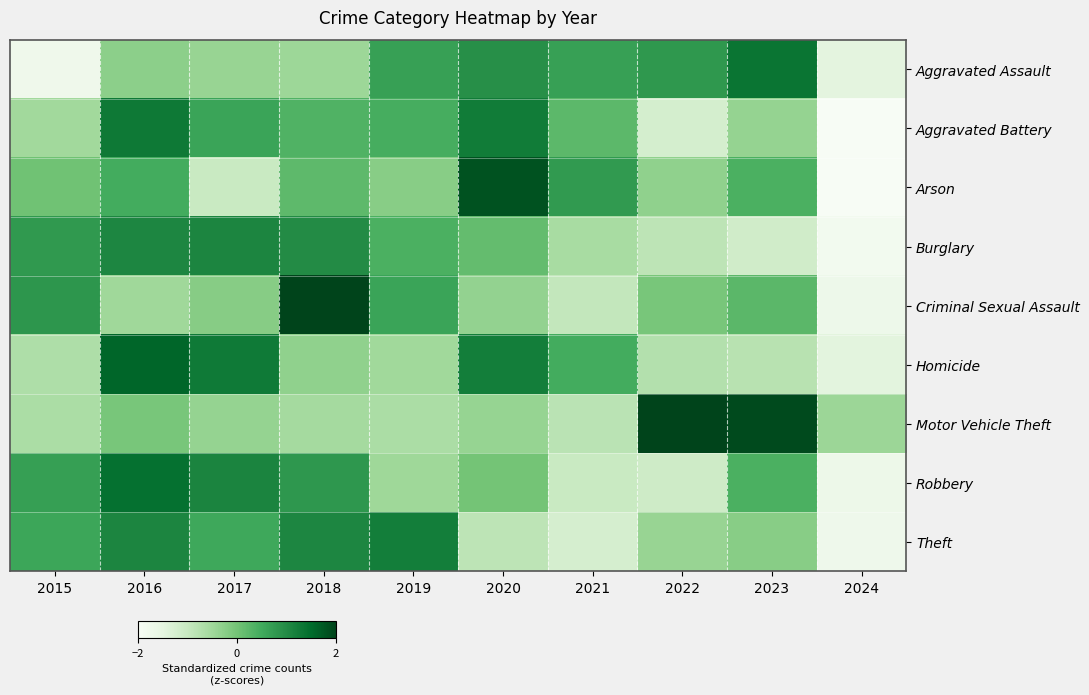

Reading left to right, what are all the values shown in this chart?

Aggravated Assault: 2015=-1.8	2016=-0.3	2017=-0.4	2018=-0.5	2019=0.7	2020=0.9	2021=0.7	2022=0.8	2023=1.3	2024=-1.5
Aggravated Battery: 2015=-0.5	2016=1.3	2017=0.6	2018=0.4	2019=0.4	2020=1.2	2021=0.2	2022=-1.2	2023=-0.4	2024=-2.0
Arson: 2015=0.0	2016=0.5	2017=-1.0	2018=0.2	2019=-0.2	2020=1.8	2021=0.8	2022=-0.3	2023=0.4	2024=-2.1
Burglary: 2015=0.8	2016=1.1	2017=1.1	2018=1.0	2019=0.4	2020=0.2	2021=-0.6	2022=-0.9	2023=-1.1	2024=-1.9
Criminal Sexual Assault: 2015=0.8	2016=-0.5	2017=-0.2	2018=2.1	2019=0.6	2020=-0.4	2021=-0.9	2022=-0.1	2023=0.2	2024=-1.7
Homicide: 2015=-0.7	2016=1.6	2017=1.3	2018=-0.3	2019=-0.5	2020=1.2	2021=0.5	2022=-0.7	2023=-0.8	2024=-1.5
Motor Vehicle Theft: 2015=-0.6	2016=-0.1	2017=-0.4	2018=-0.6	2019=-0.6	2020=-0.4	2021=-0.8	2022=2.0	2023=1.9	2024=-0.4
Robbery: 2015=0.7	2016=1.4	2017=1.1	2018=0.8	2019=-0.5	2020=-0.0	2021=-1.0	2022=-1.1	2023=0.4	2024=-1.7
Theft: 2015=0.6	2016=1.1	2017=0.5	2018=1.1	2019=1.2	2020=-0.9	2021=-1.2	2022=-0.4	2023=-0.2	2024=-1.8